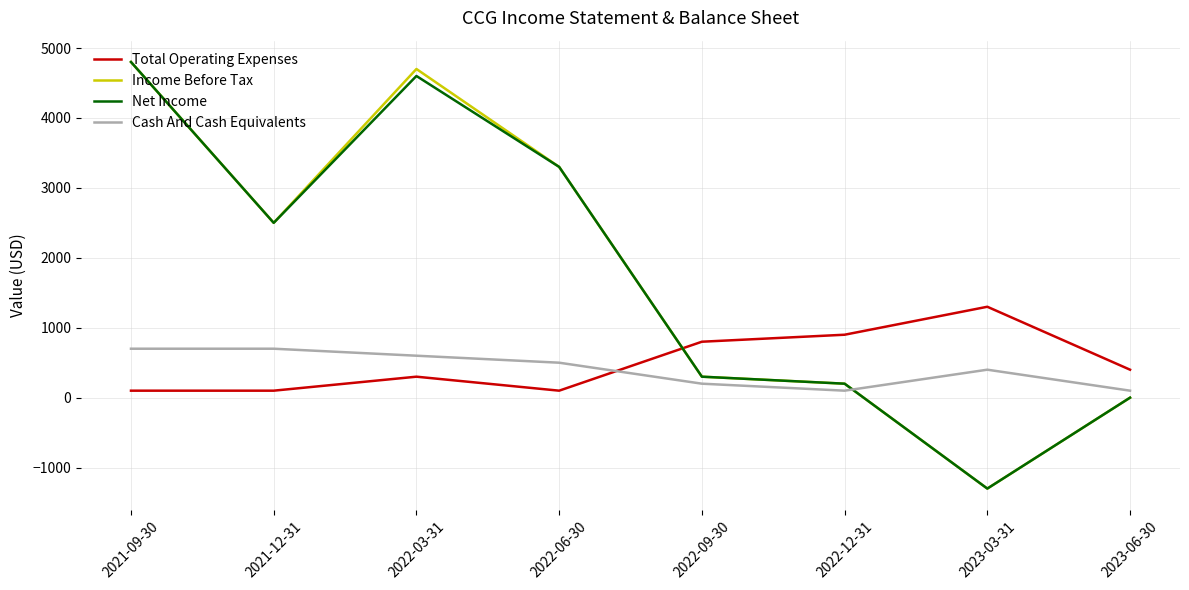

True or false: Income Before Tax and Total Operating Expenses cross at least once.

True